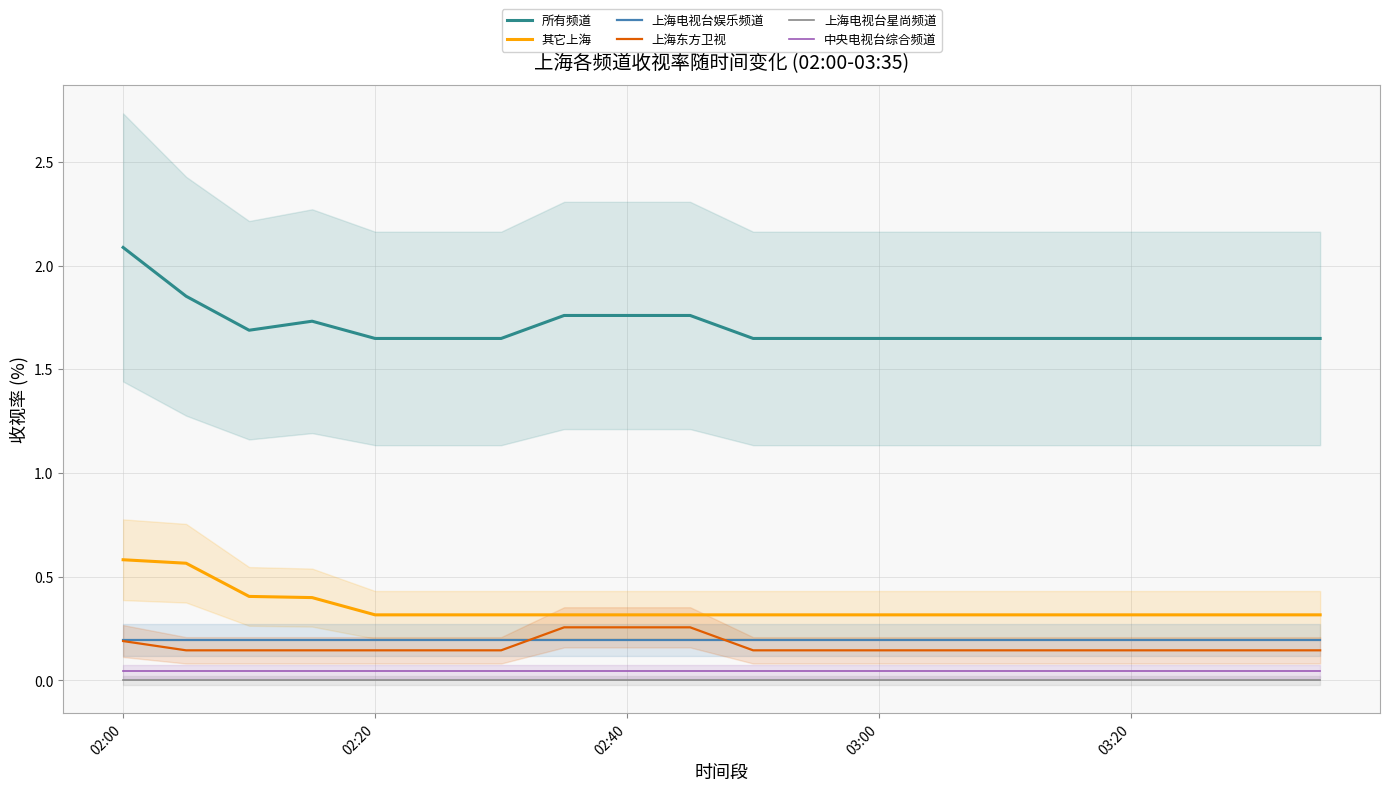

The value of 上海东方卫视 at 13 is 0.1. True or false?

True